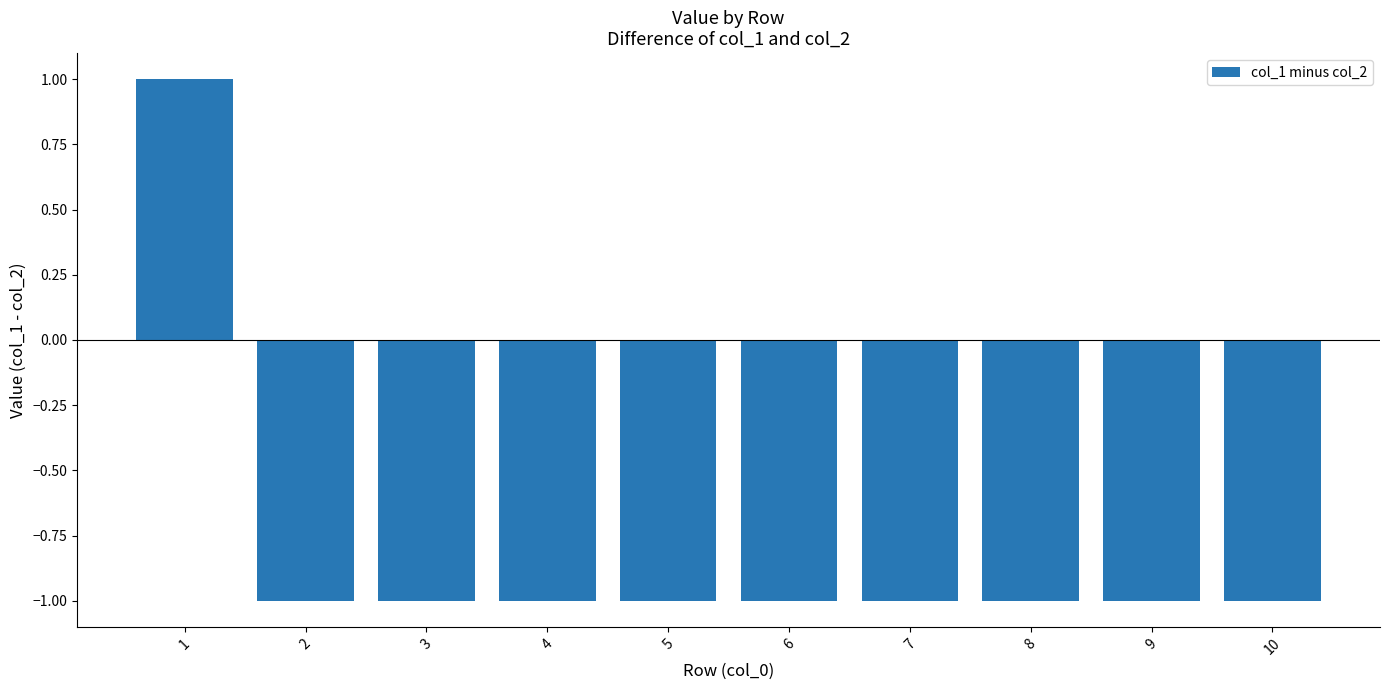

Is it true that the value at 3 is 0?

False